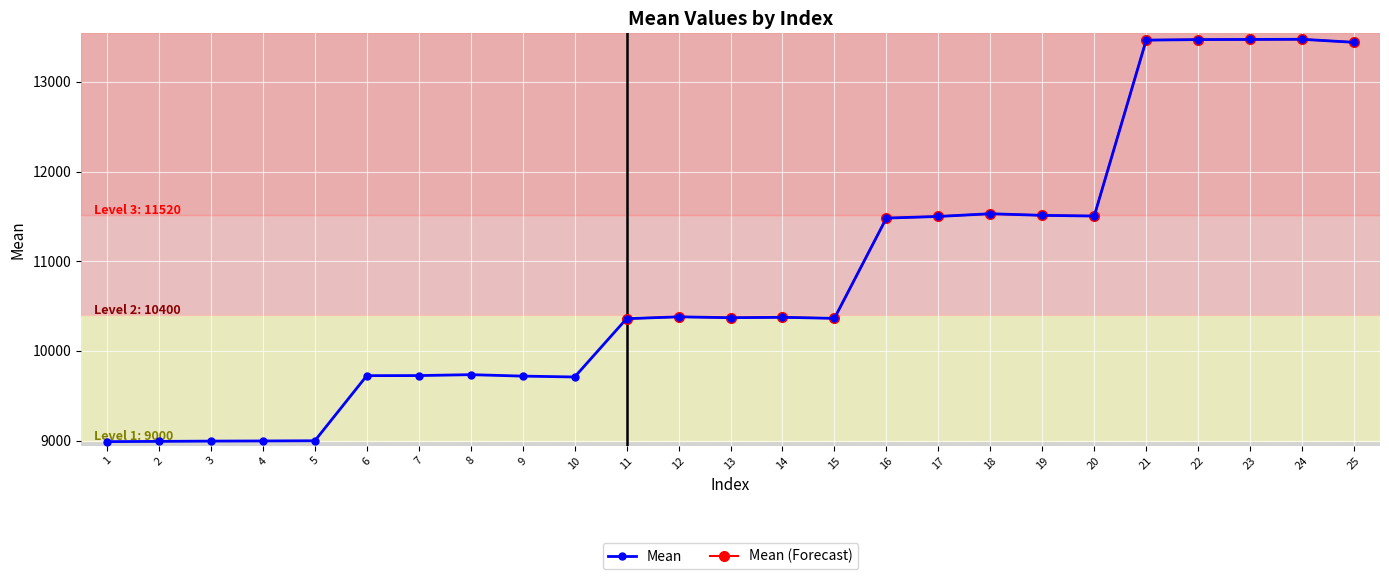

Rank the categories by value from lowest to highest.

1, 2, 3, 4, 5, 10, 9, 6, 7, 8, 11, 15, 13, 14, 12, 16, 17, 20, 19, 18, 25, 21, 22, 23, 24